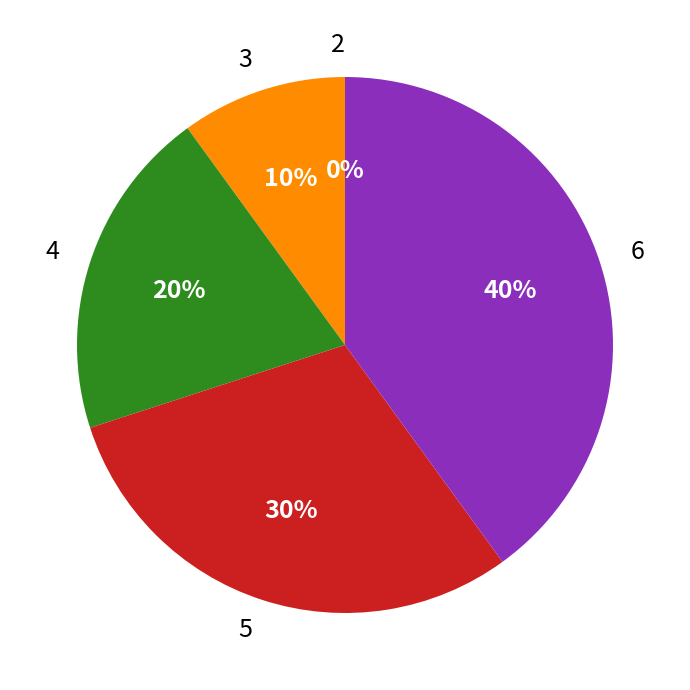

The 5 slice represents 30% of the pie. True or false?

True